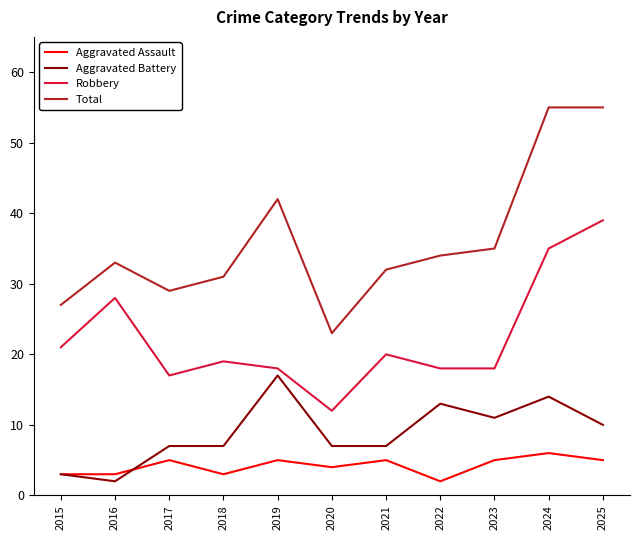

The Aggravated Battery series shows 8 at 2022. True or false?

False